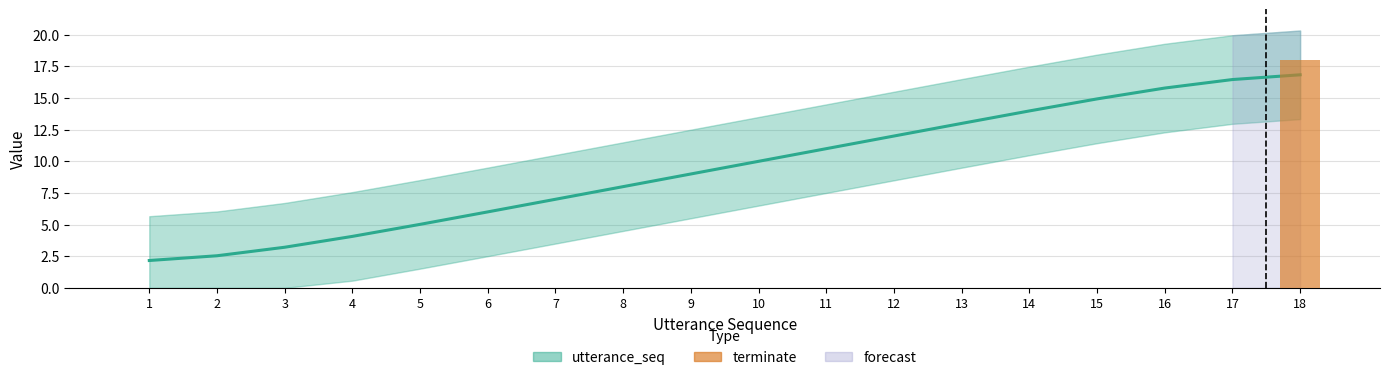

Which label corresponds to the largest value in the chart?

18